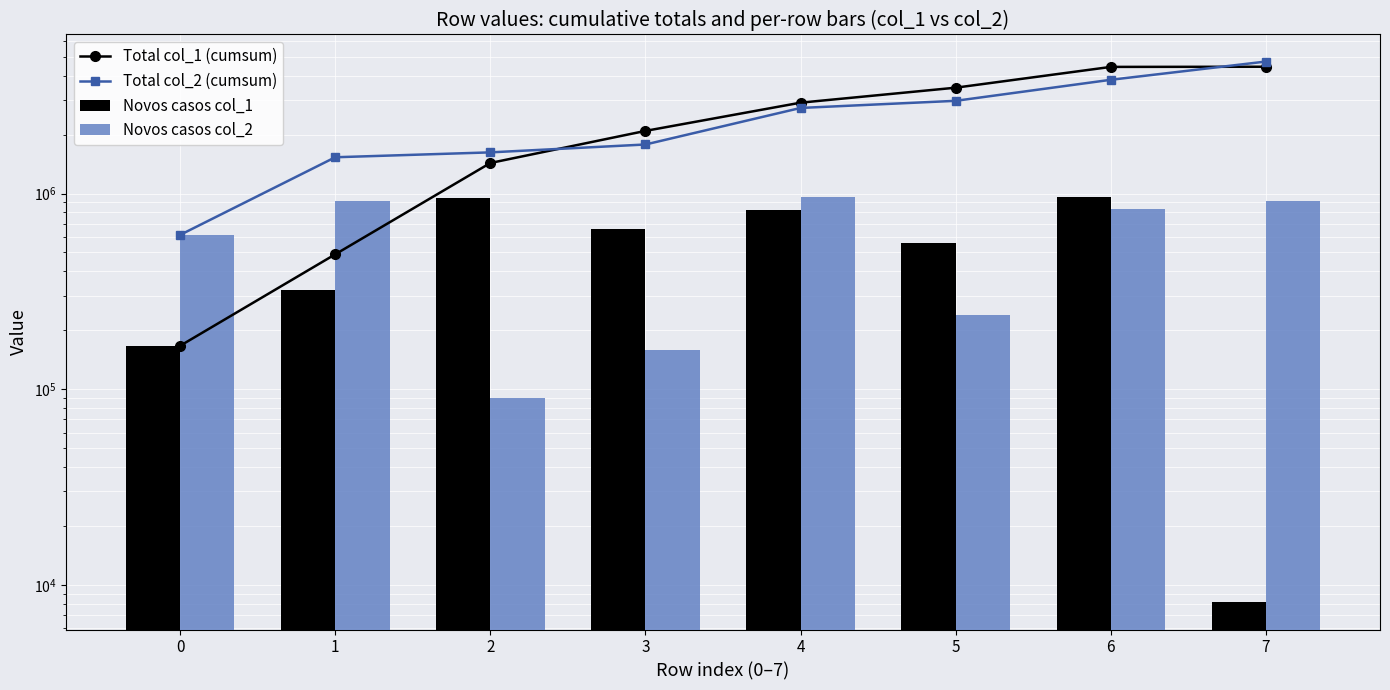

What is the greatest value displayed?

4725933